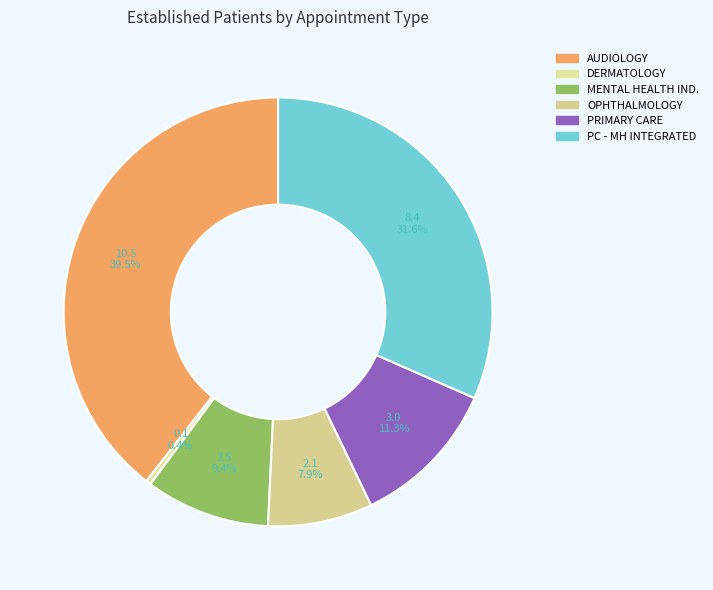

How many slices are in this pie chart?

6